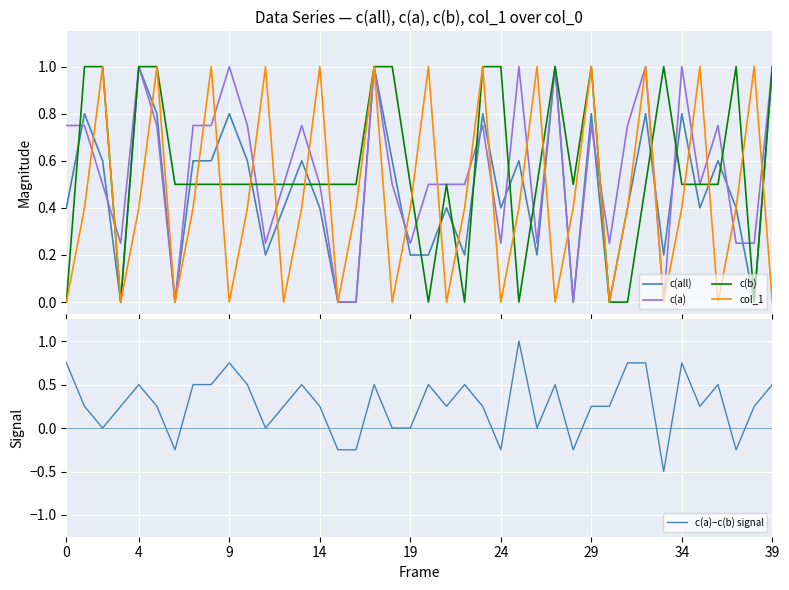

Is the value of col_1 at 16 greater than the value of c(b) at 39?

No